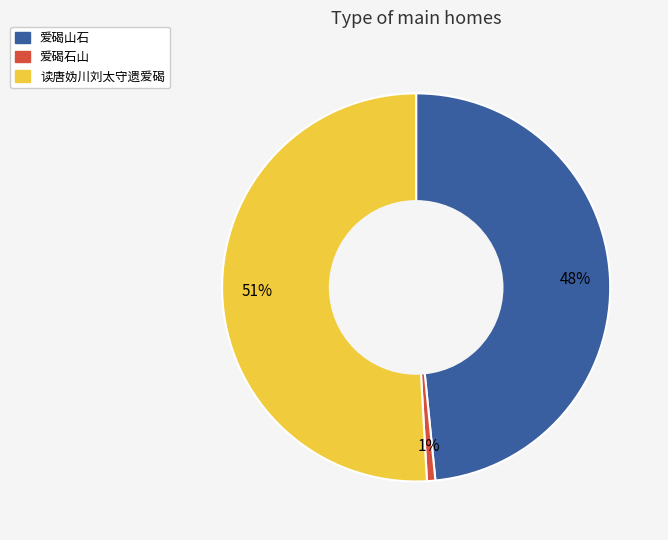

To the nearest percent, what is the average slice percentage?

33%